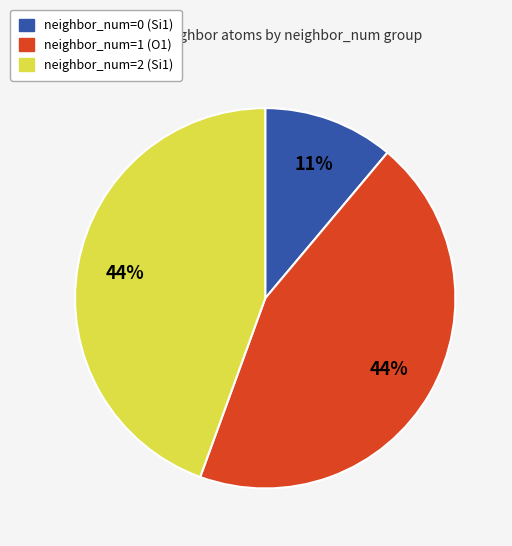

Does neighbor_num=0 (Si1) account for over 50% of the chart?

No